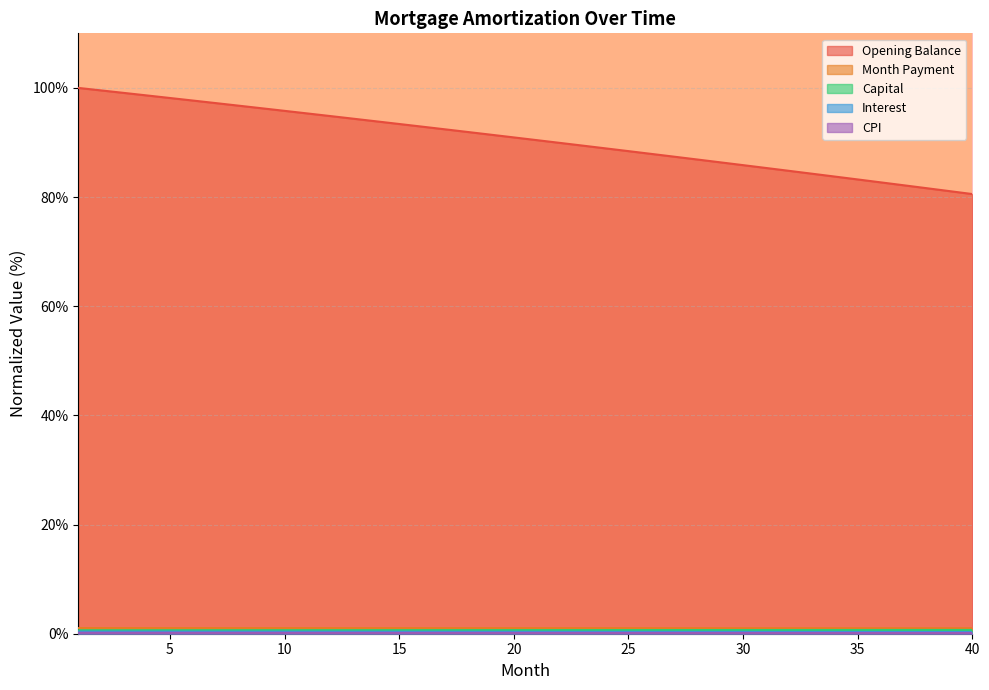

Count the number of data series in this chart.

5